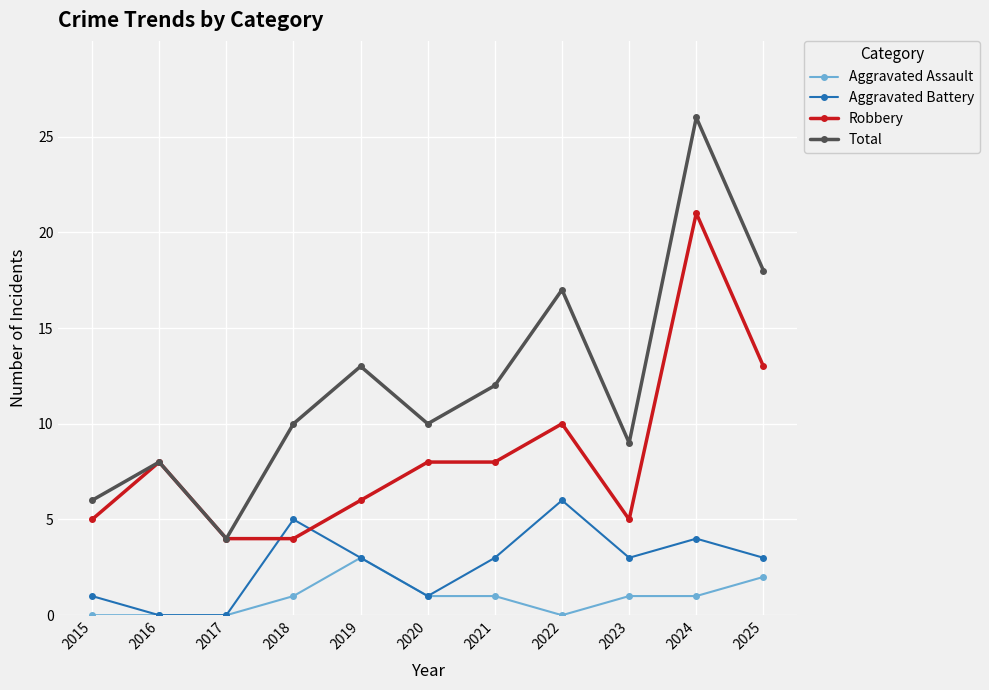

How many lines are shown in the chart?

4